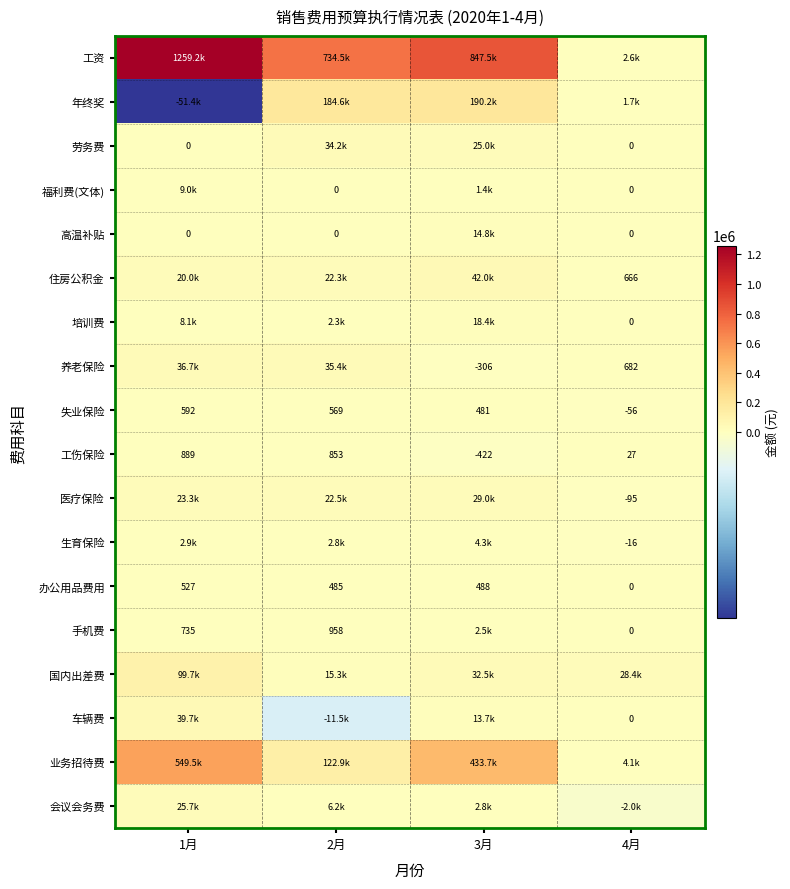

Where is 劳务费 nearest to the value 17083?

3月